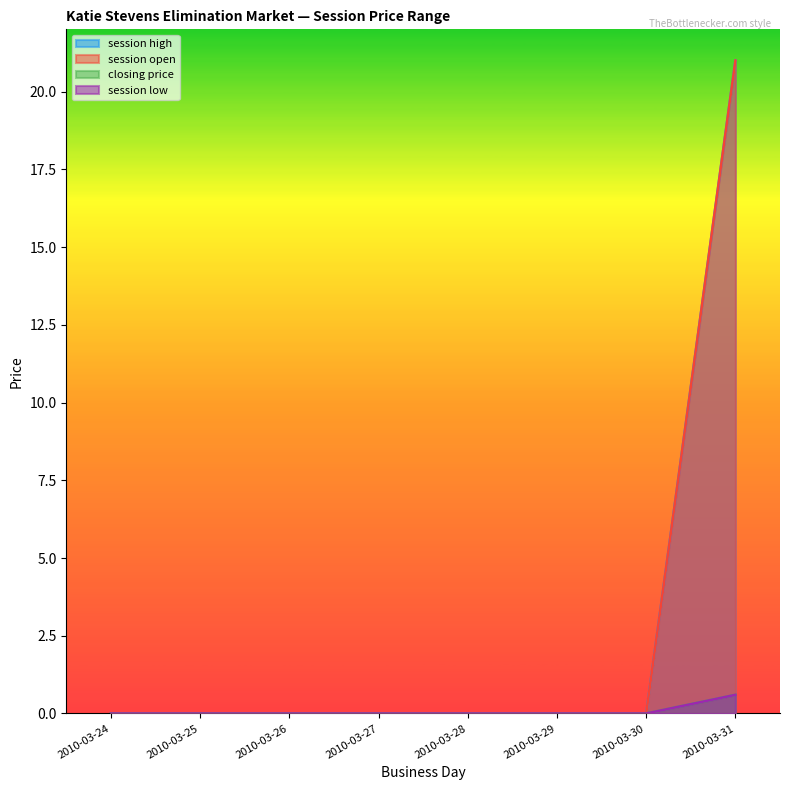

At 2010-03-26, list the series in order from smallest to largest.

session open, session high, session low, closing price